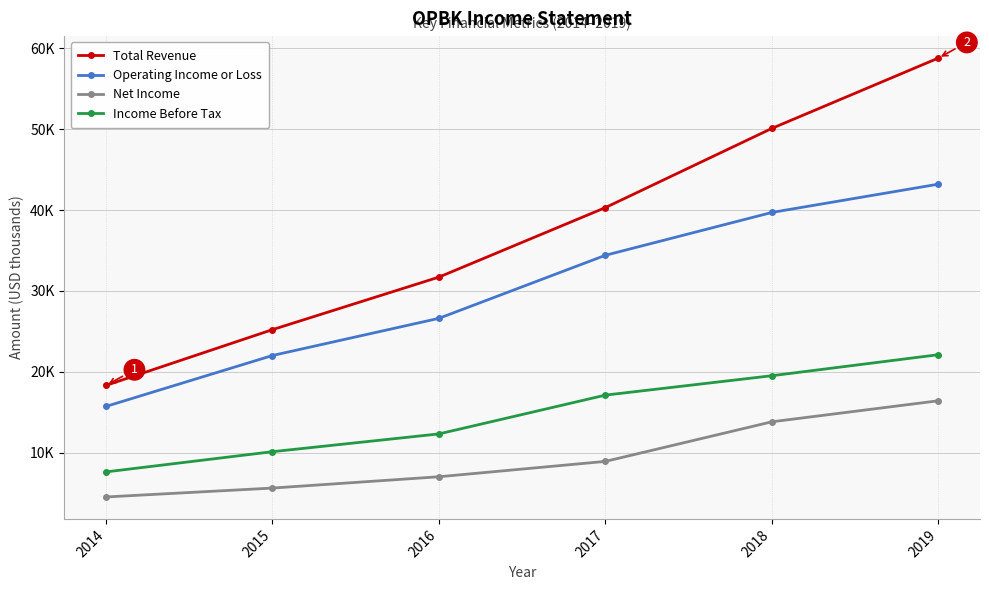

Does the chart have visible grid lines?

Yes